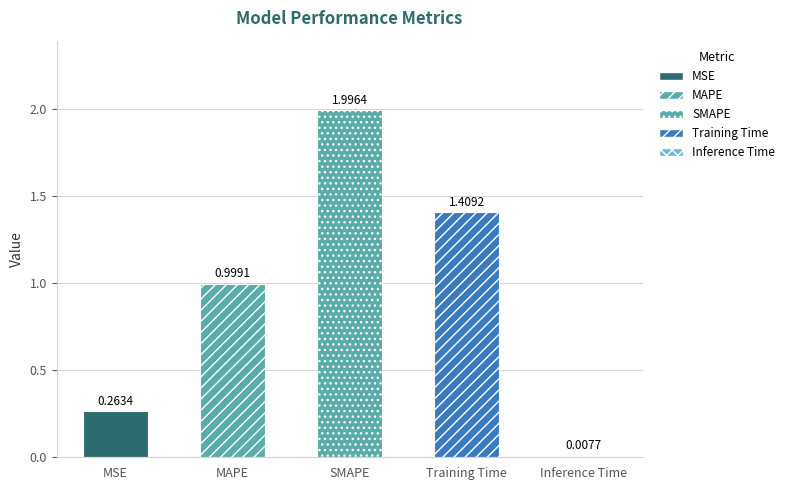

What is the value of the 1st bar from the left?

0.3